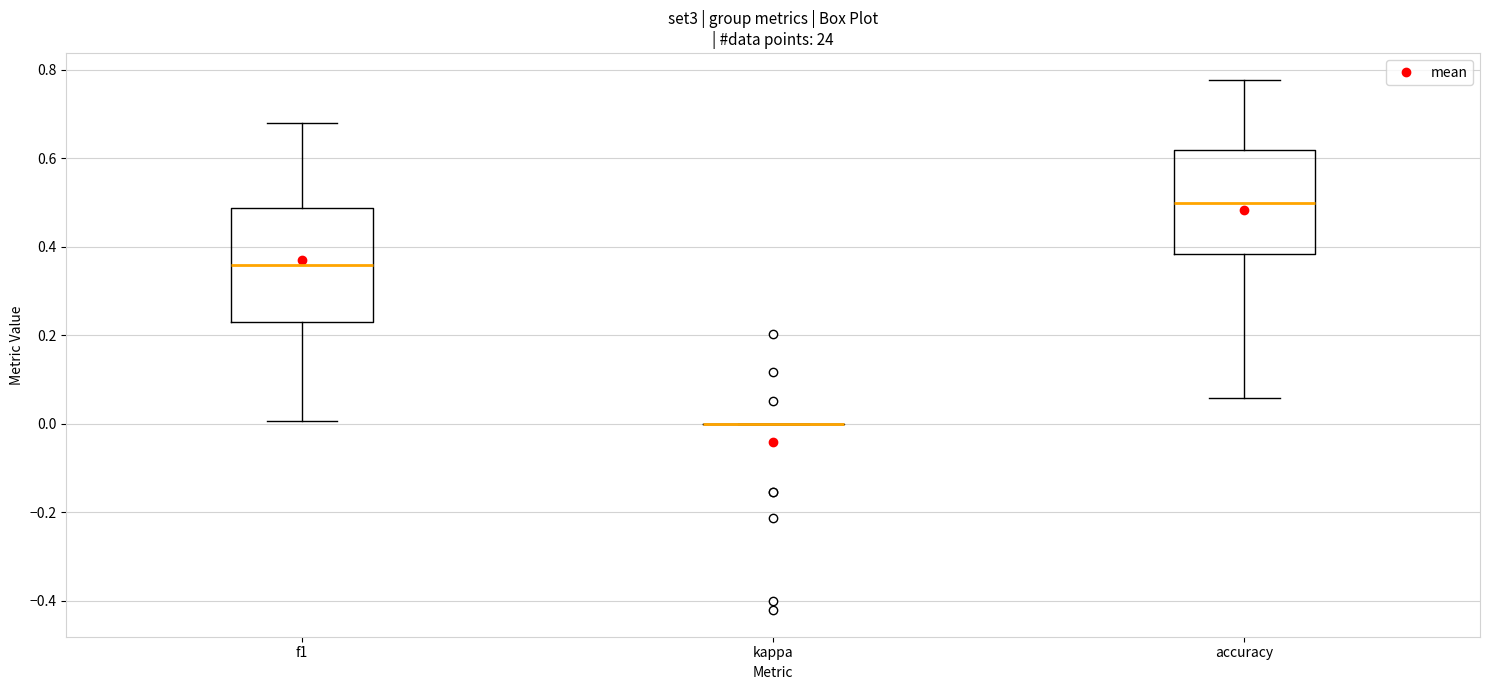

Reading left to right, transcribe this box plot: for each box, give where its median line is, the range the box spans, and where its two whiskers end, as read against the y-axis. The values are not printed on the chart, so give them approximately, as read against the axis.

f1: median 0.36, box 0.24 to 0.48, whiskers 0.00 to 0.68
kappa: box collapsed to a line at 0.00, whiskers 0.00 to 0.00
accuracy: median 0.50, box 0.38 to 0.62, whiskers 0.06 to 0.78